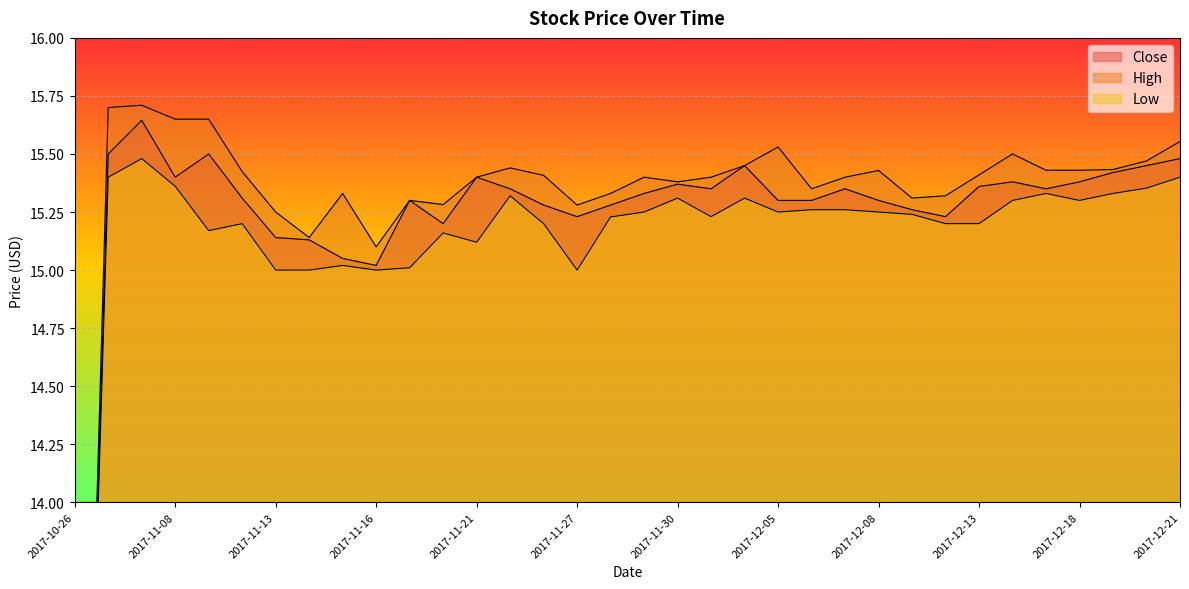

What is the label of the 24th point from the right?

2017-11-17